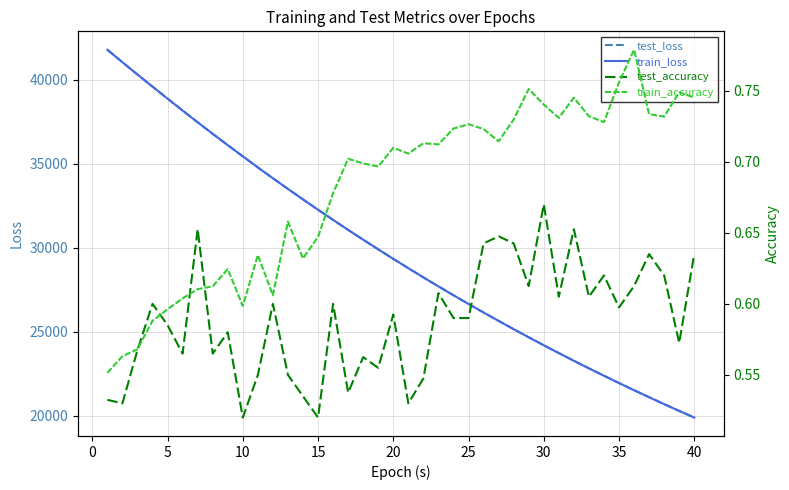

Does the chart display data point markers on the line(s)?

No